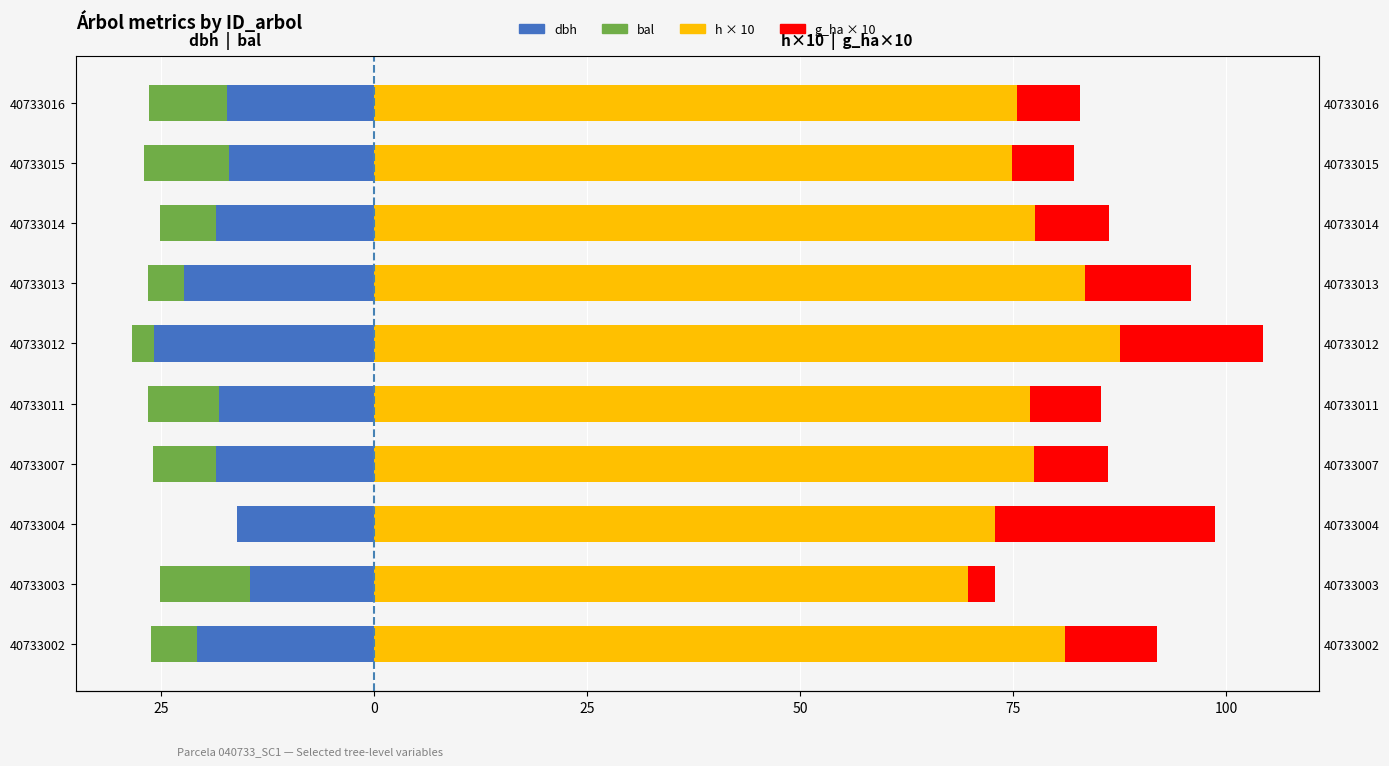

How many categories are shown in the chart?

10